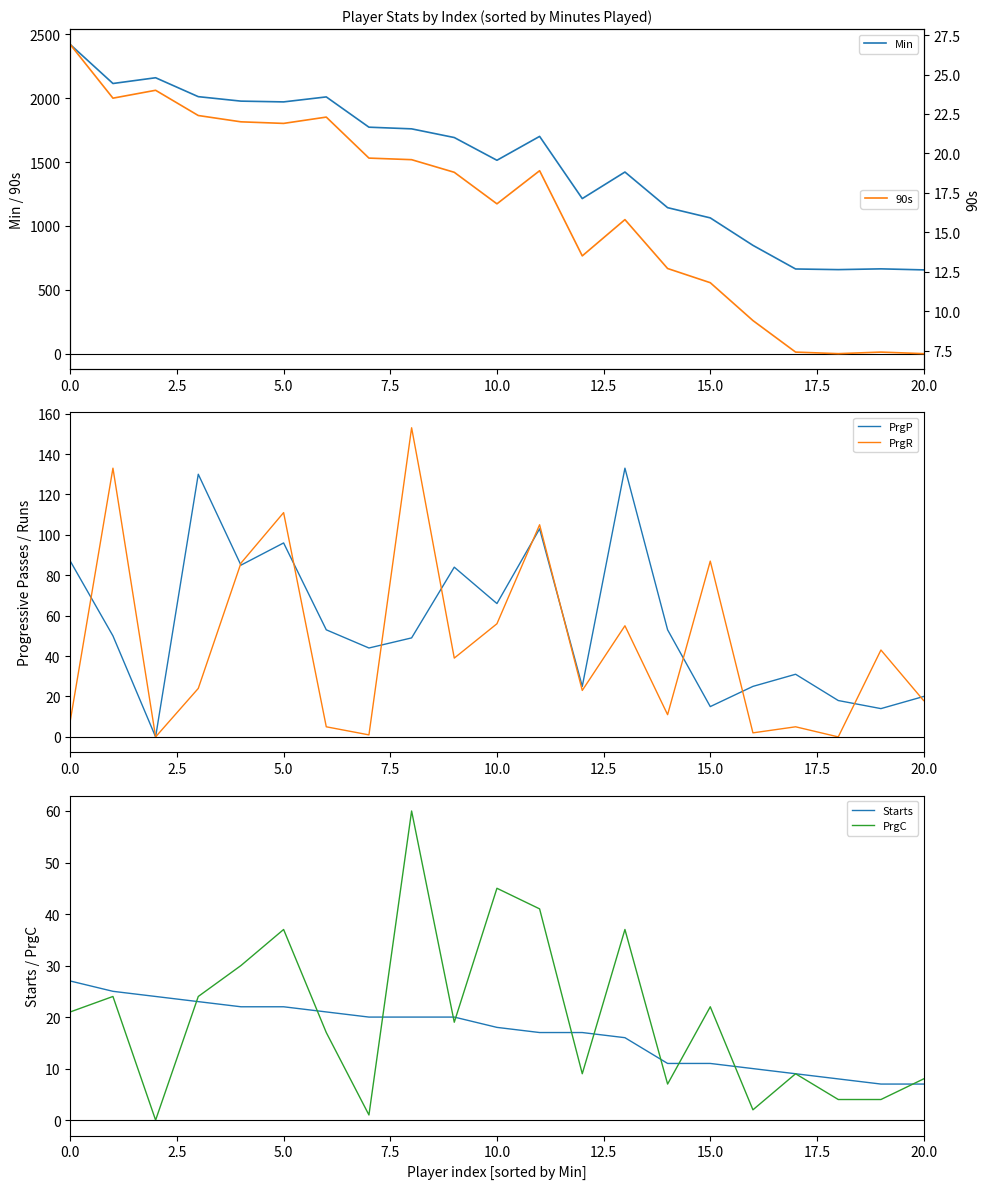

The value of PrgR at 20.0 is 18. True or false?

True